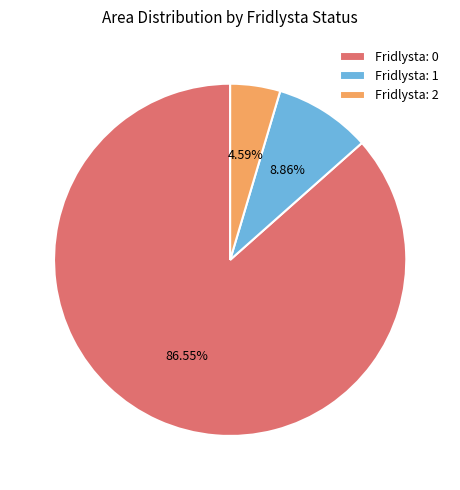

Is there any slice that represents more than half of the pie?

Yes